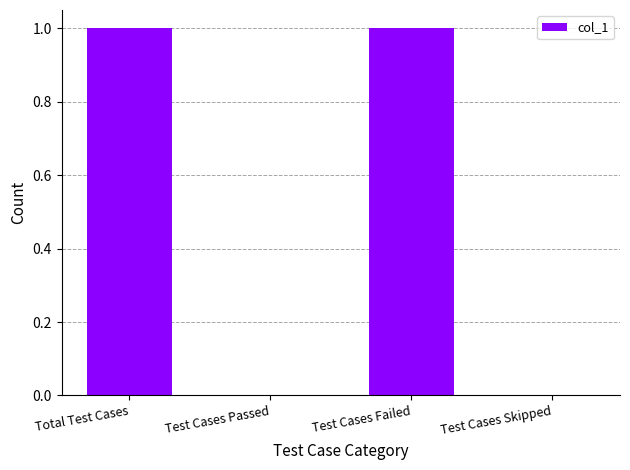

Reading left to right, extract all data points from this chart.

Total Test Cases=1	Test Cases Passed=0	Test Cases Failed=1	Test Cases Skipped=0